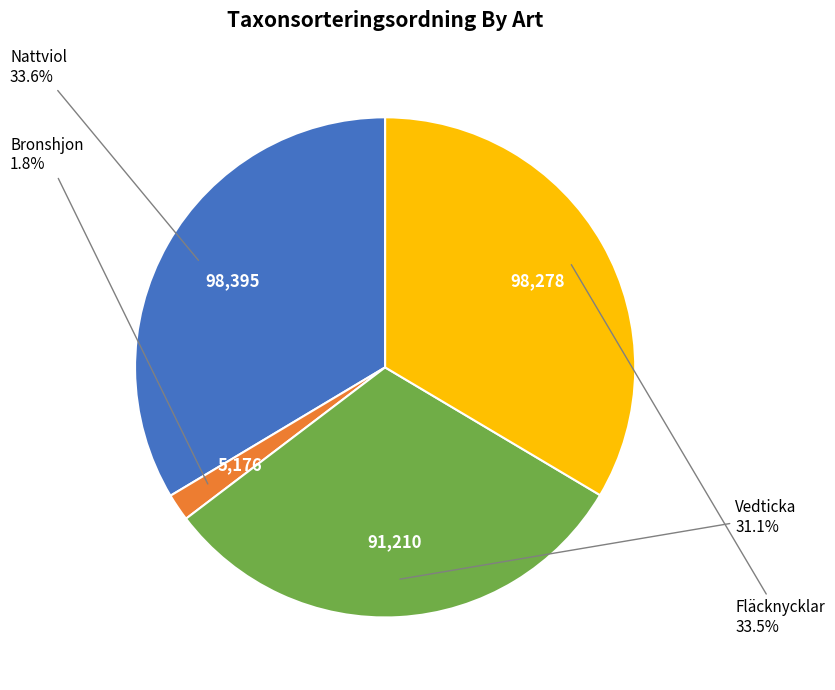

Is there a majority slice in this chart?

No